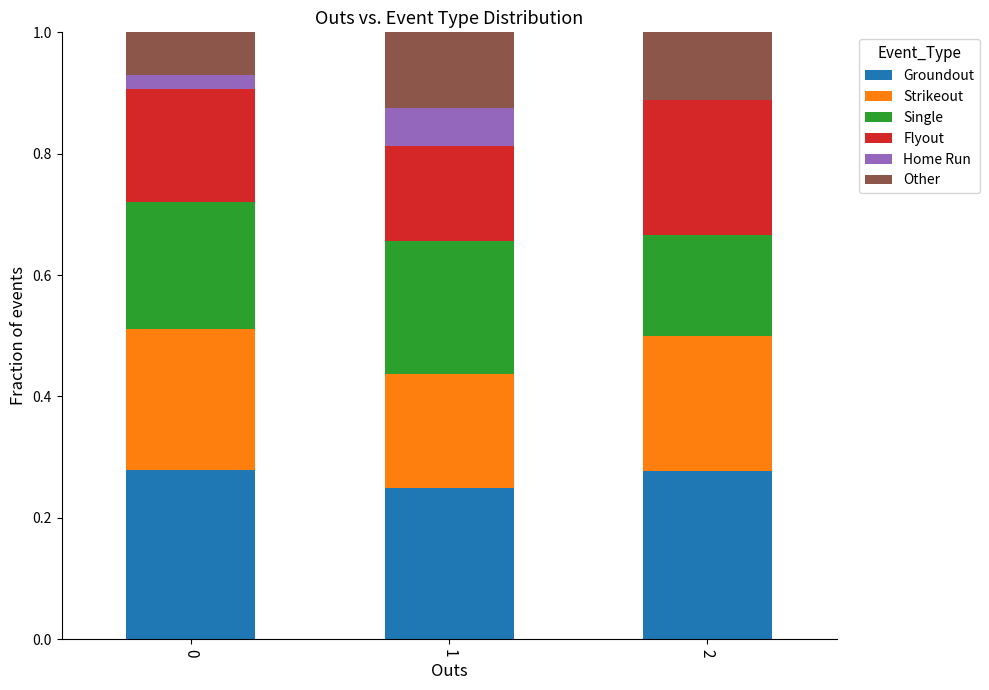

What is the total value across all series at 1?

1.0